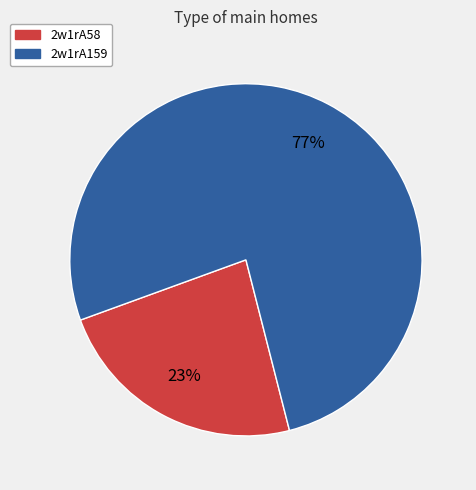

Is it true that 2w1rA159 is 83% of the pie?

False